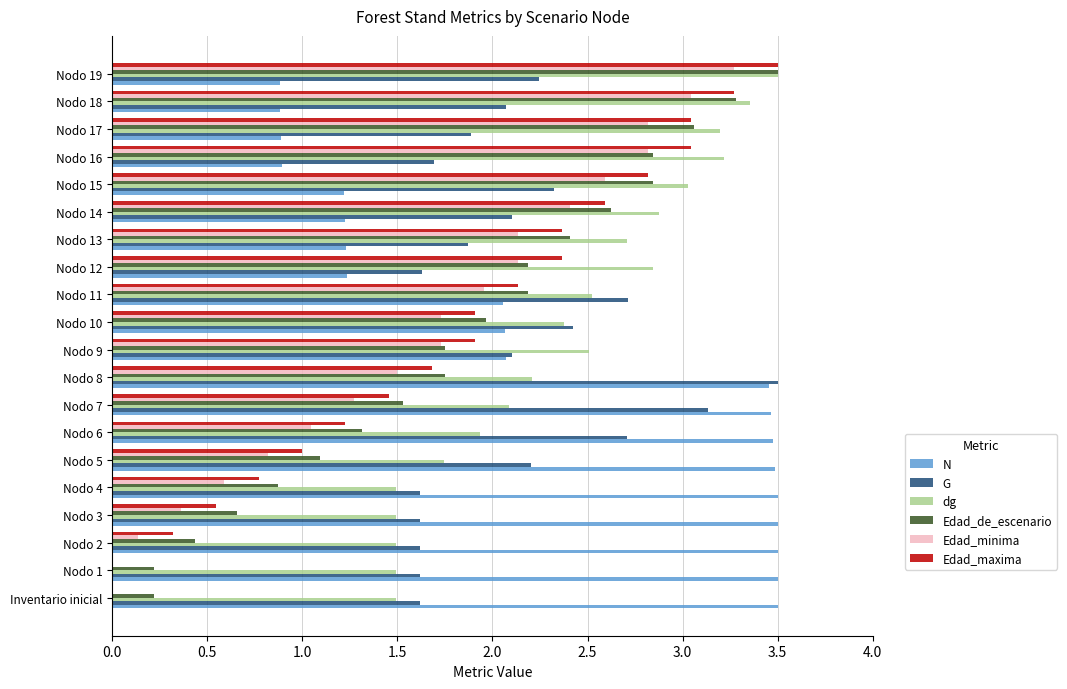

Is it true that G equals 1.0 at Nodo 10?

False